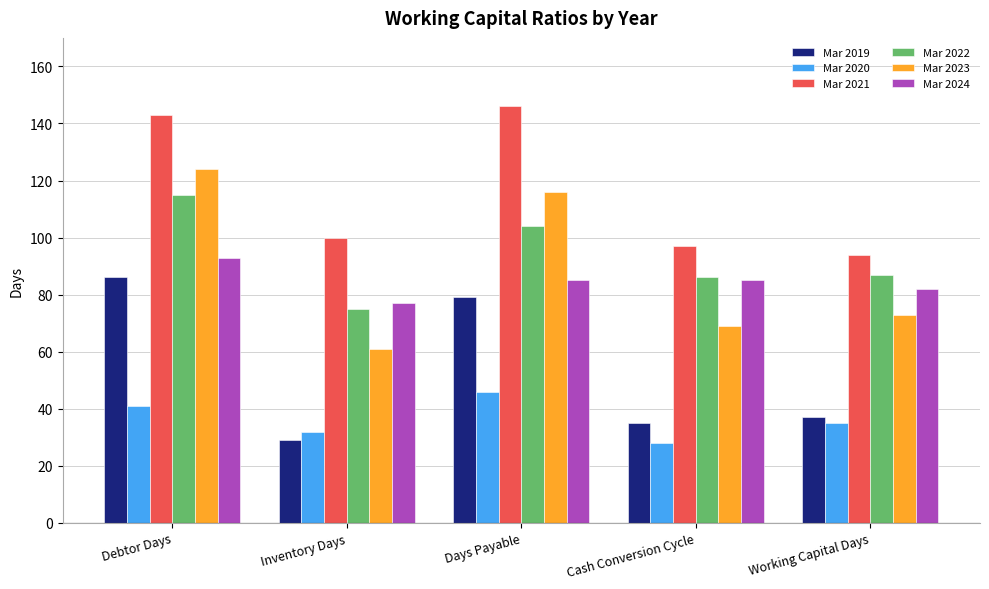

What are all the series names shown in the legend?

Mar 2019, Mar 2020, Mar 2021, Mar 2022, Mar 2023, Mar 2024